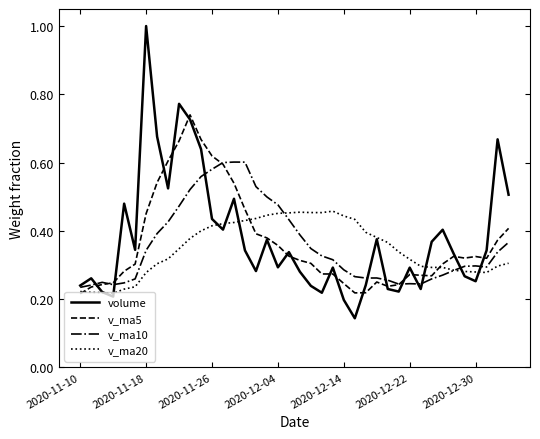

Which series has the largest range (max minus min)?

volume